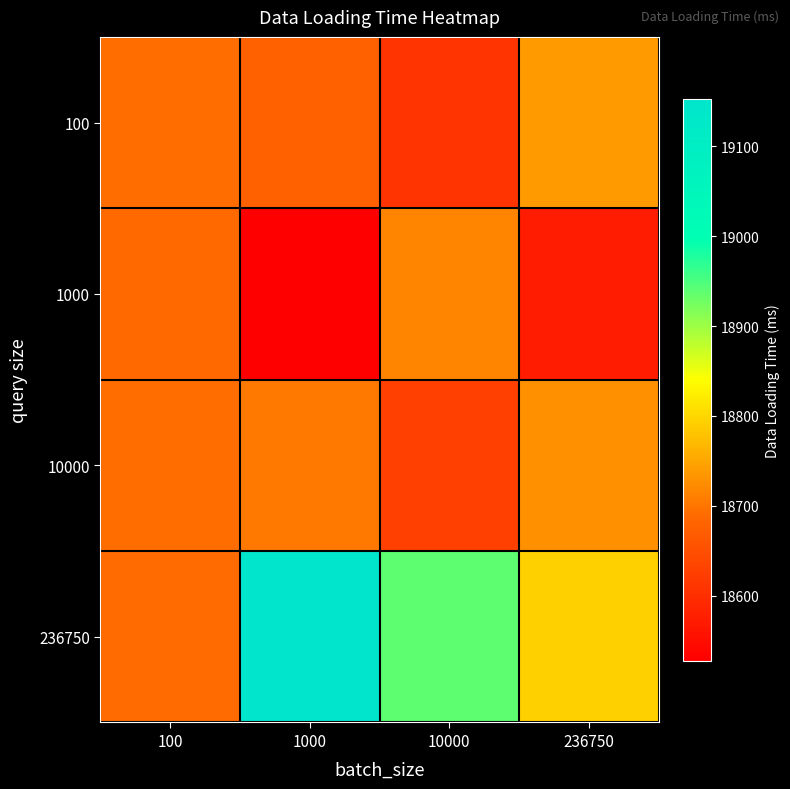

Which series changed the most between 100 and 236750?

1000